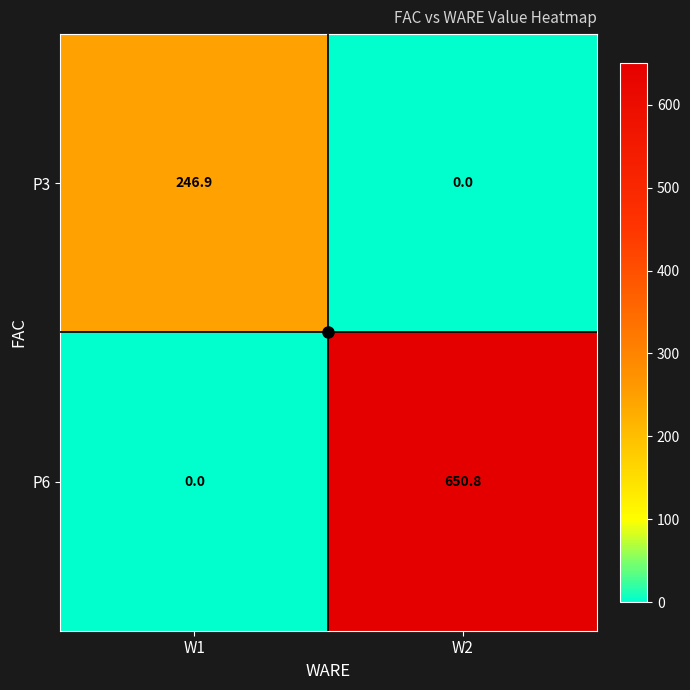

Where does the P6 series first go above 650?

W2